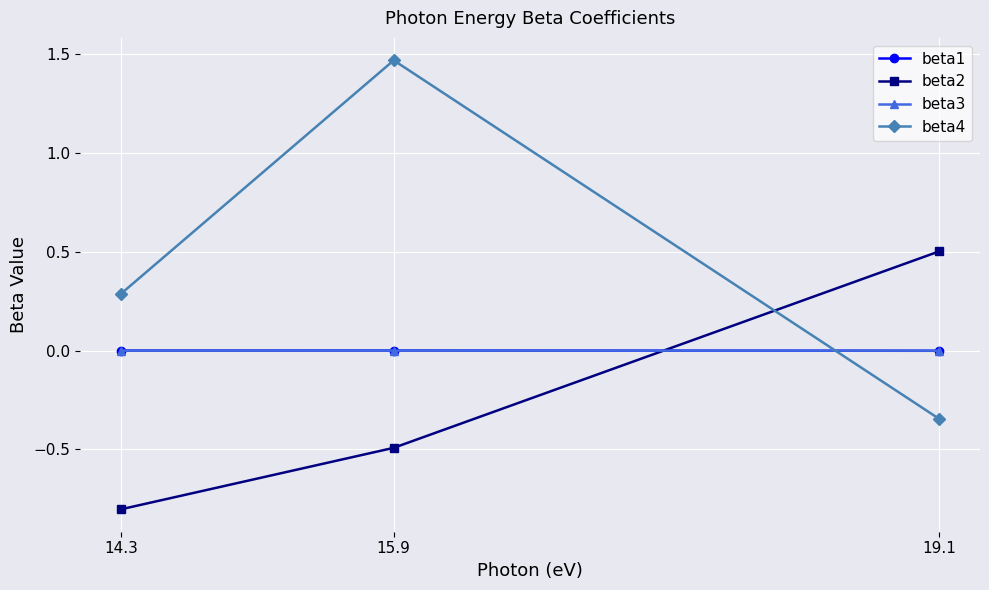

Which series has the largest range (max minus min)?

beta4